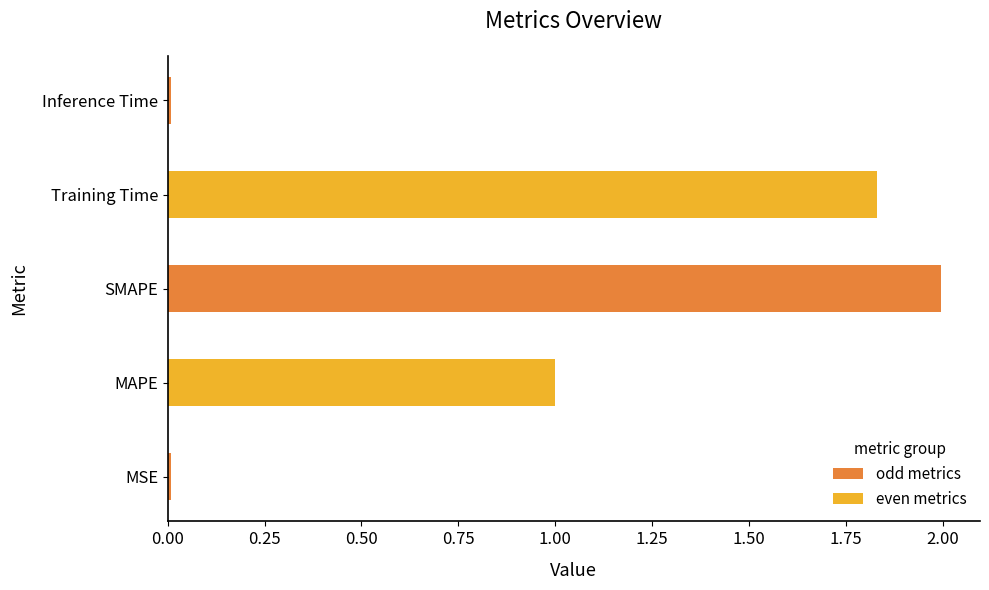

What is the sum of all values?

4.8